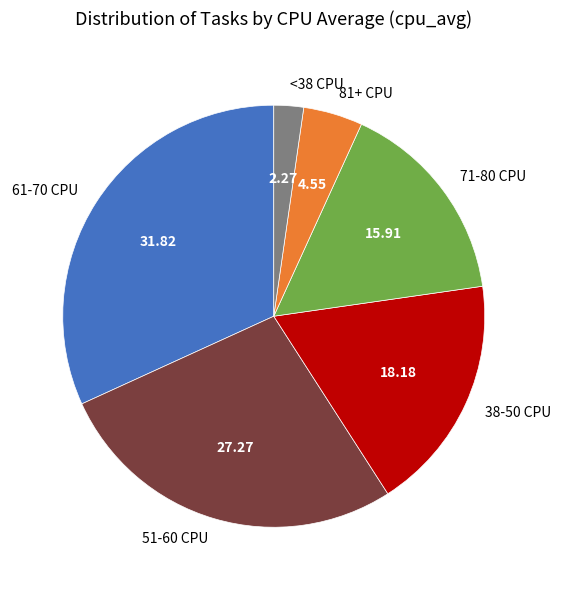

Which category has the smallest portion of the pie?

<38 CPU